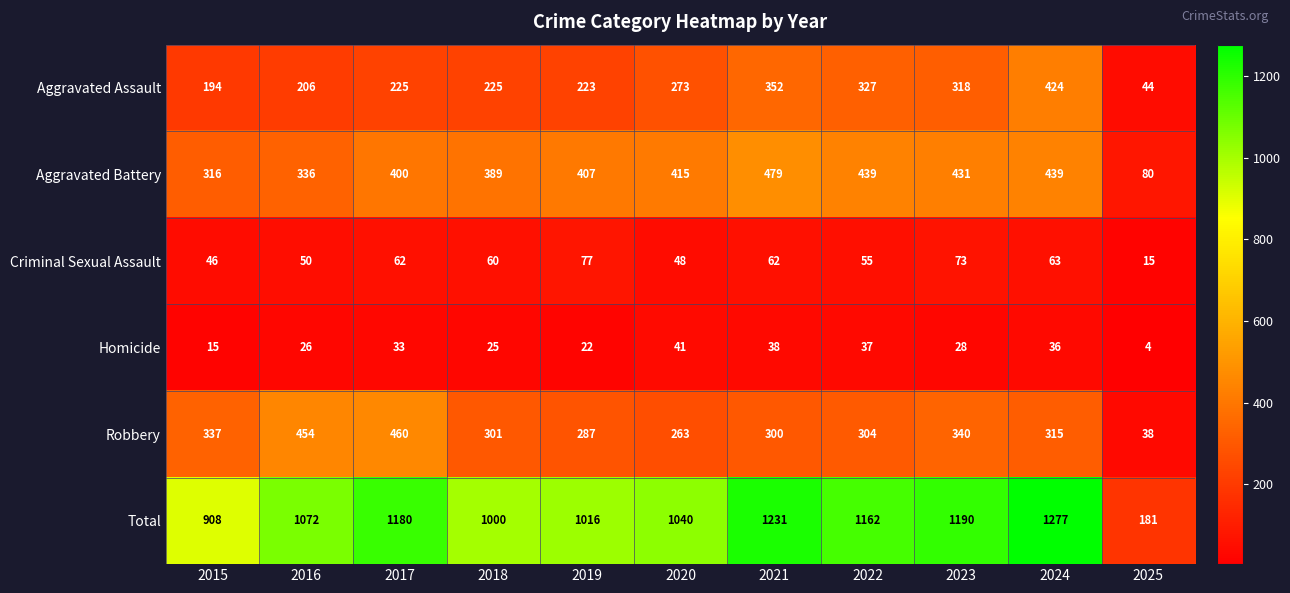

Is it true that Aggravated Assault equals 206 at 2016?

True